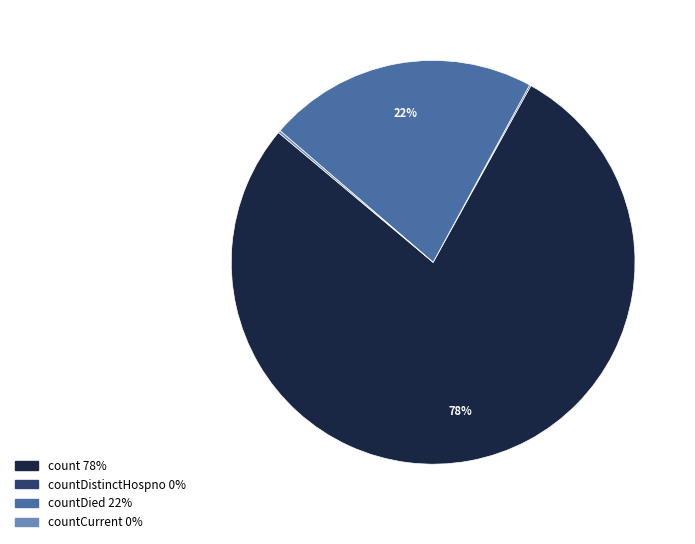

To the nearest percent, what is the difference between the largest and smallest slice percentages?

78%